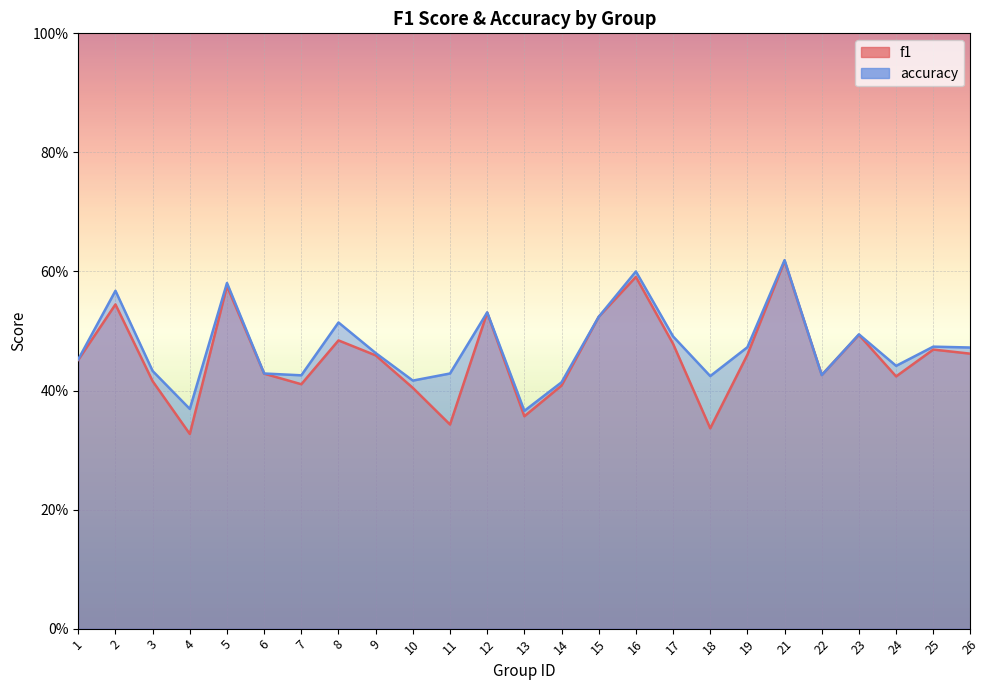

At which label is accuracy closest to 0?

13